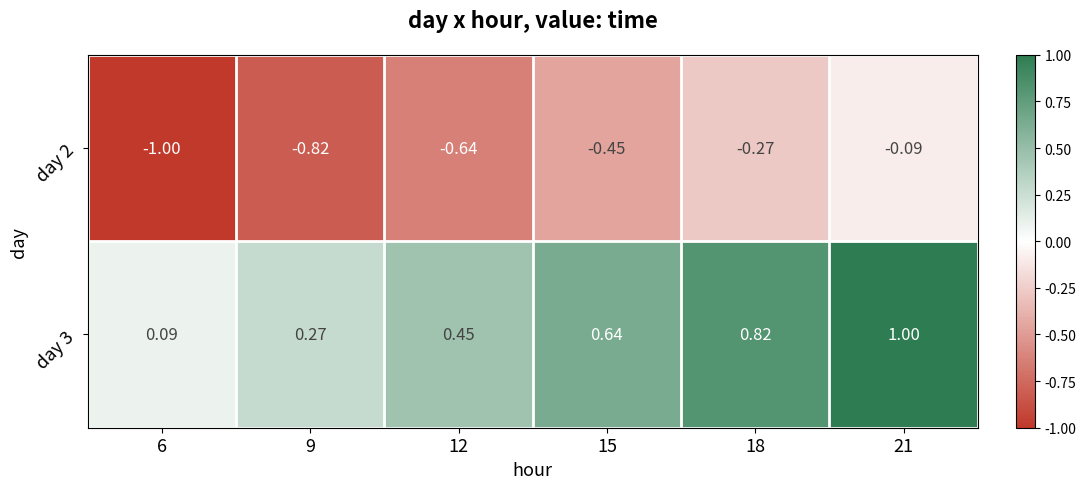

Rank the series by their average value, from lowest to highest.

day 2, day 3